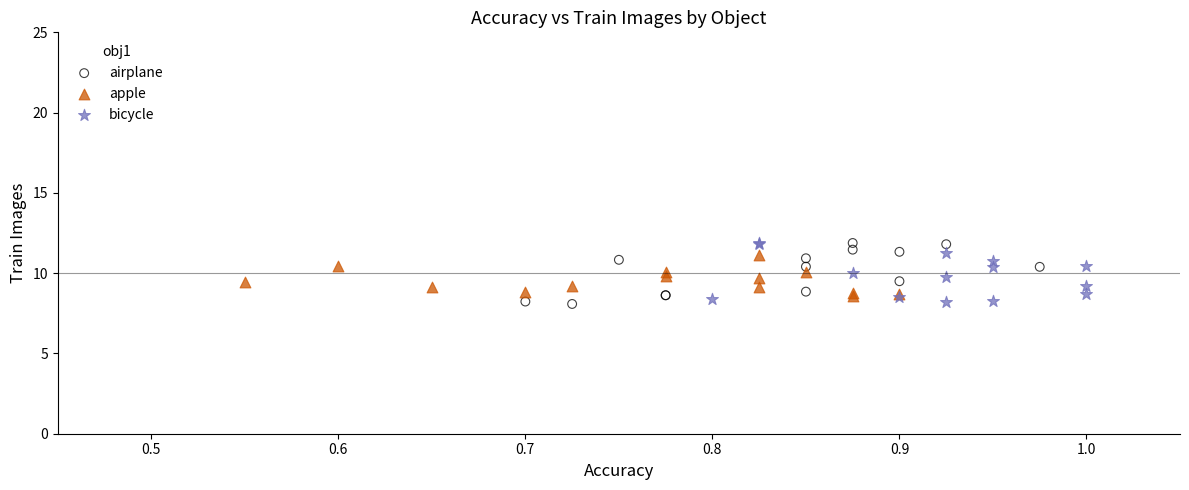

What are all the series names shown in the legend?

airplane, apple, bicycle